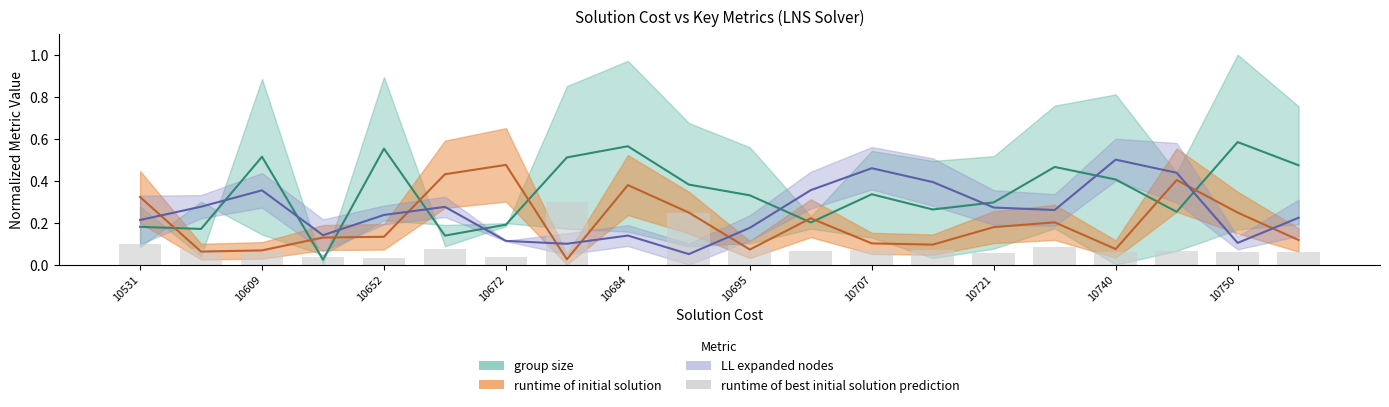

The chart shows a value of 0.0 at 15. True or false?

False